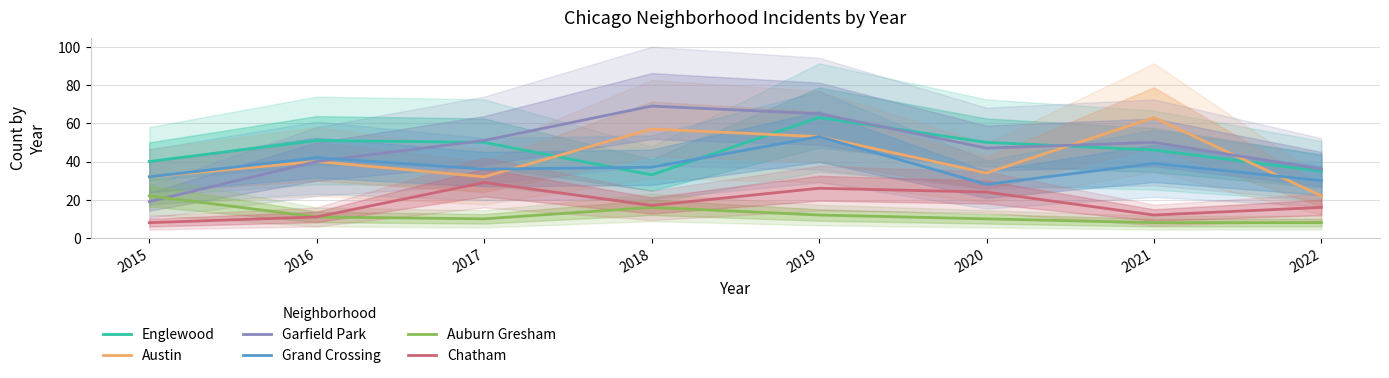

The Auburn Gresham series shows 6 at 2017. True or false?

False